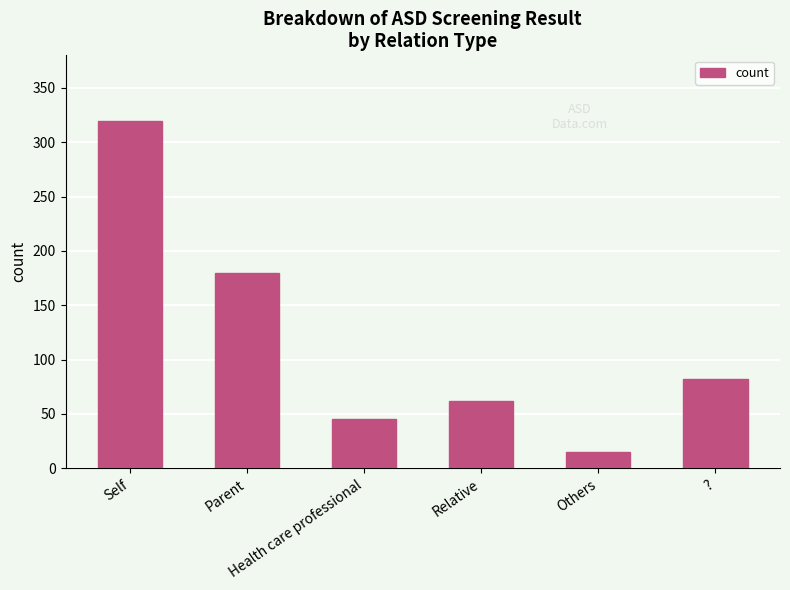

How many distinct data groups are displayed?

1